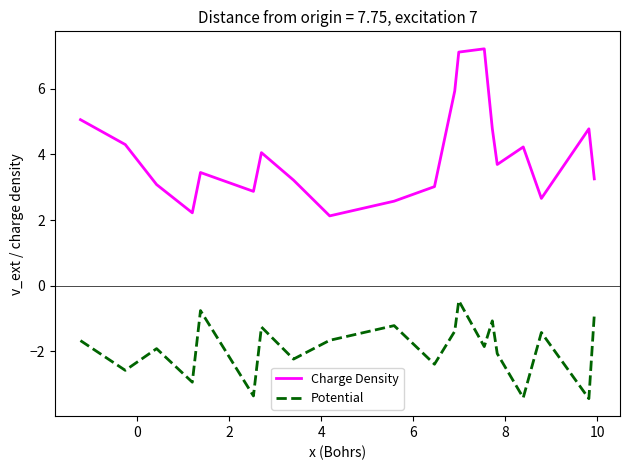

Which series has the widest spread of values?

Charge Density